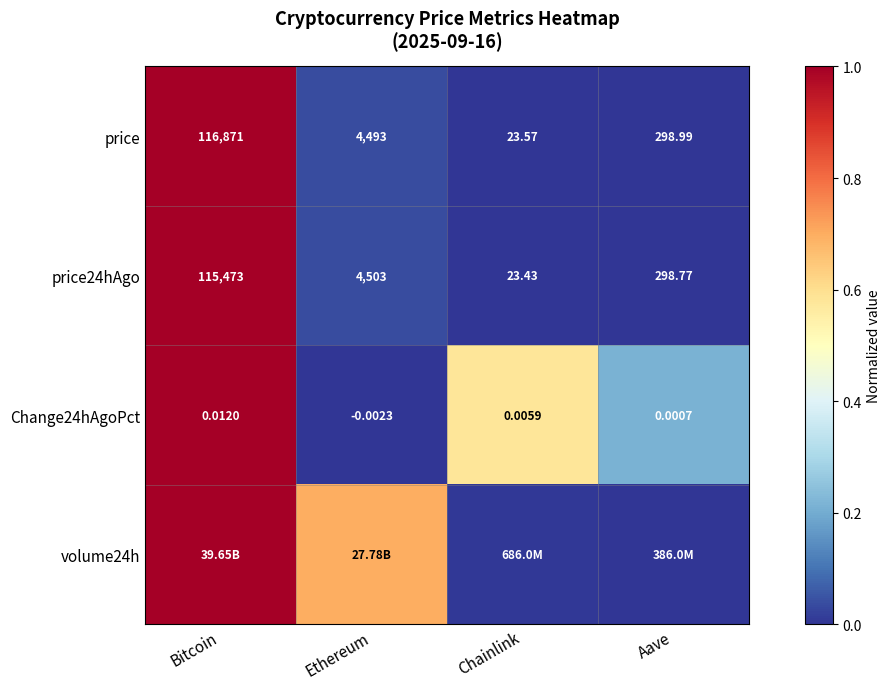

Rank the categories by price value from highest to lowest.

Bitcoin, Ethereum, Aave, Chainlink